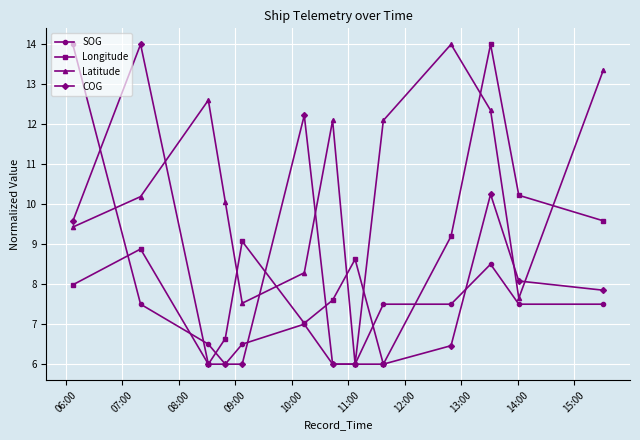

What is the maximum value shown in the chart?

14.0